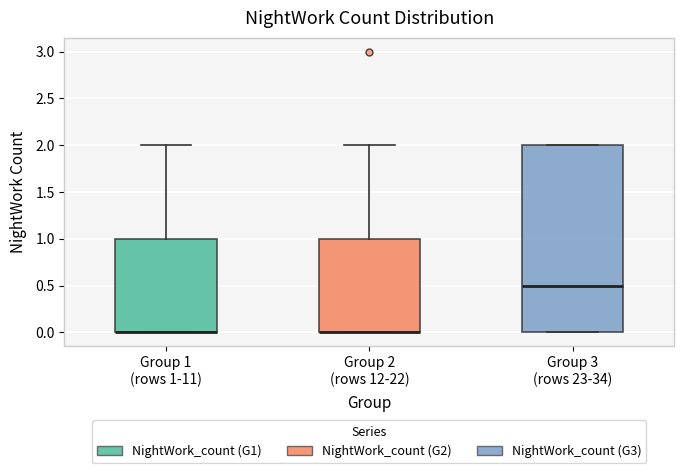

Which box is the tallest, from its lower edge to its upper edge?

Group 3 (rows 23-34)